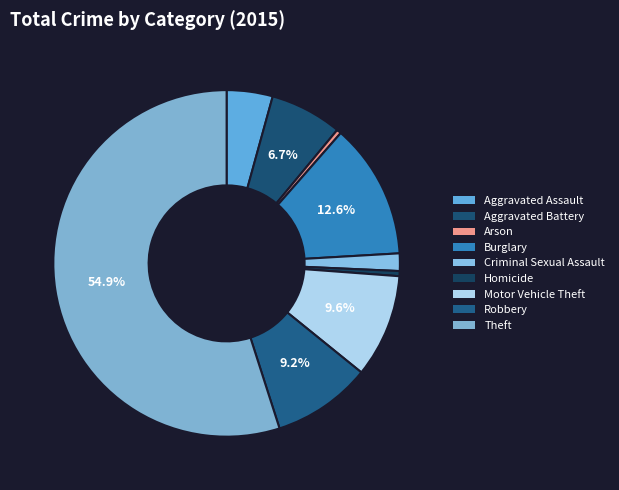

To the nearest percent, what is the average slice percentage?

11%